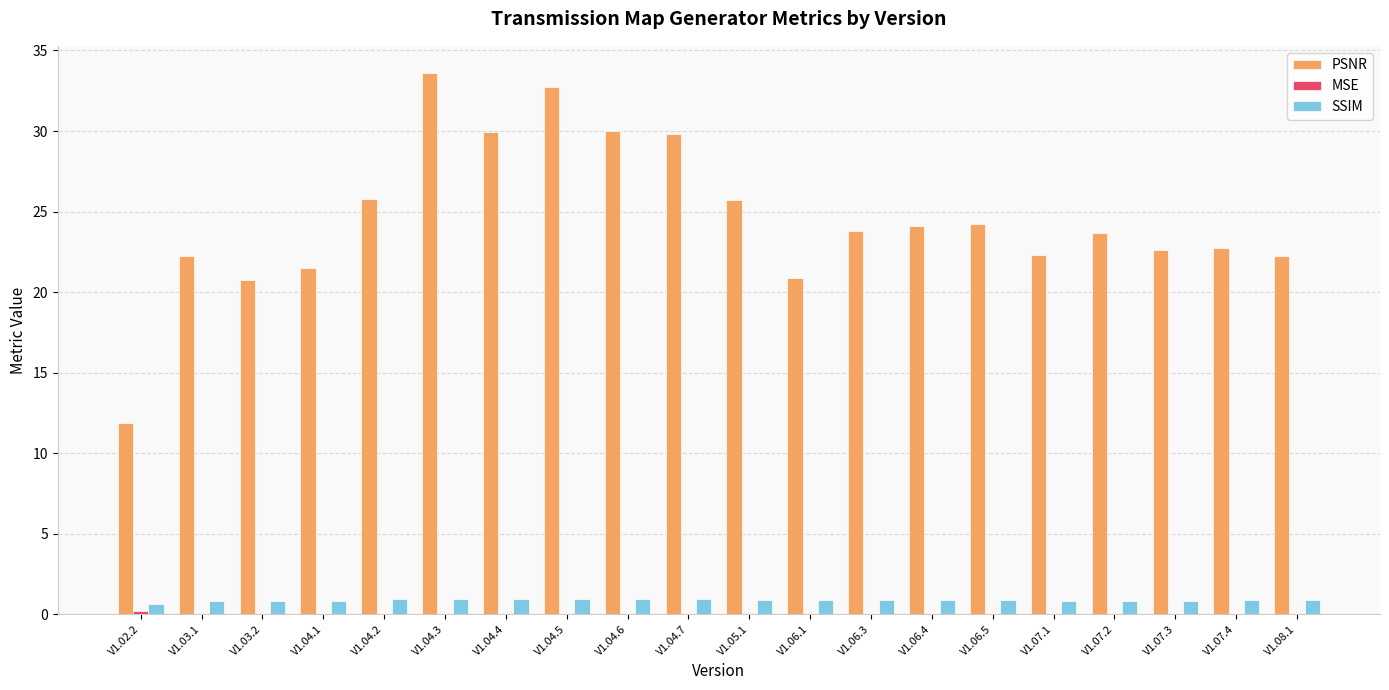

At which category is the sum across all series the highest?

V1.04.3